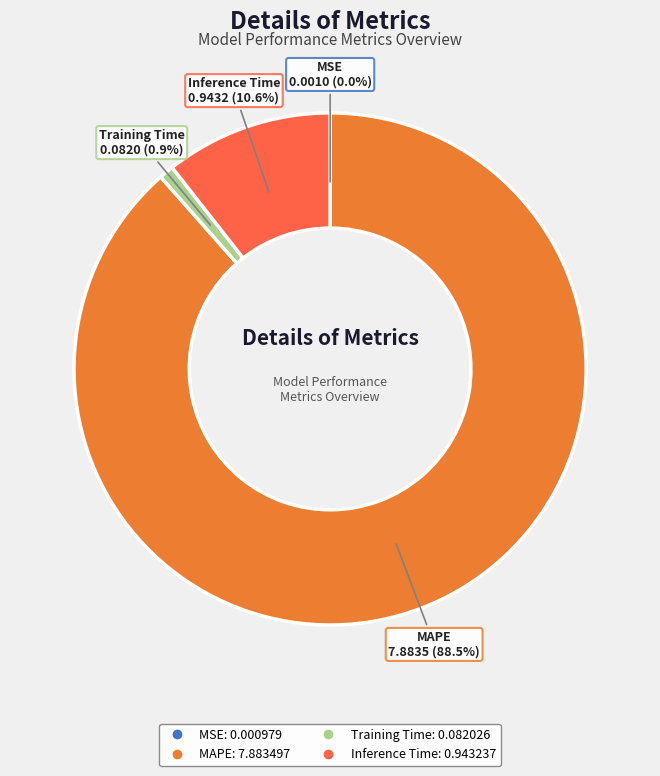

Is MAPE the majority of the pie?

Yes